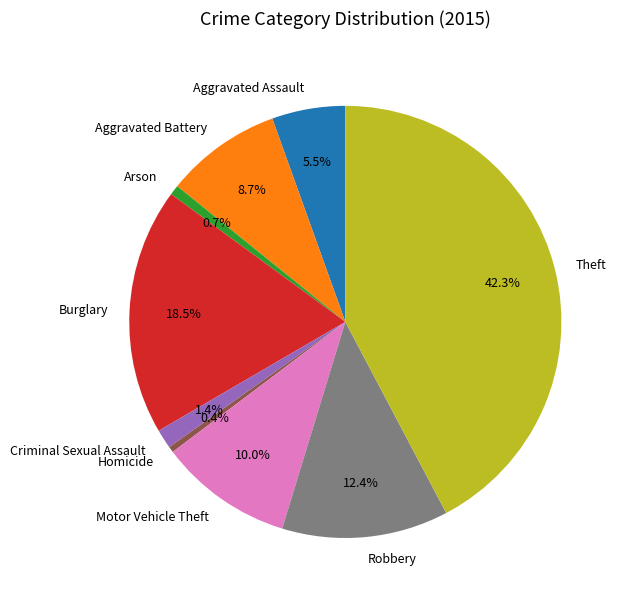

How much of the chart is everything except Arson?

99.3%